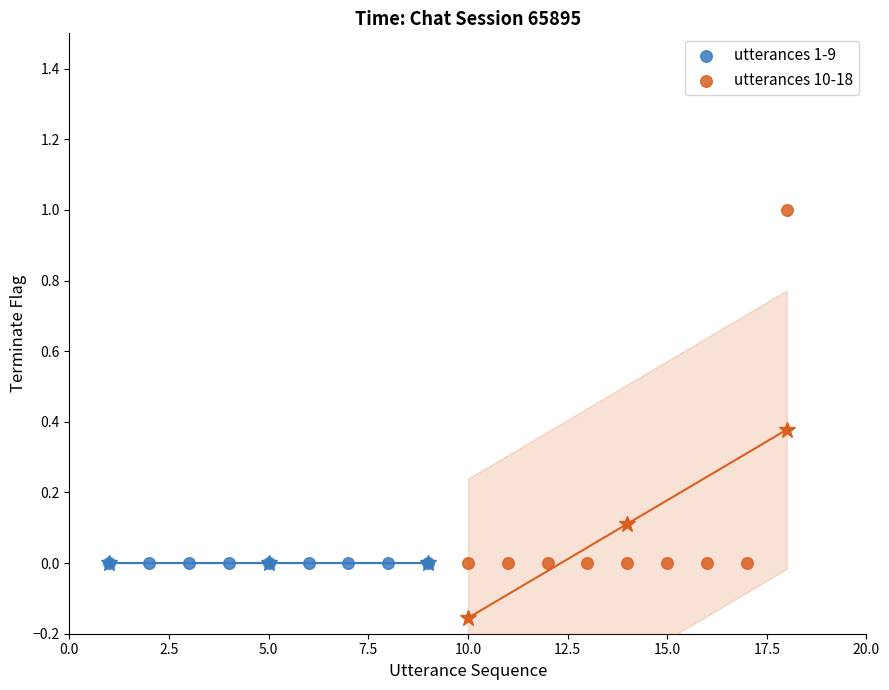

Which series reaches the maximum Y coordinate?

utterances 10-18